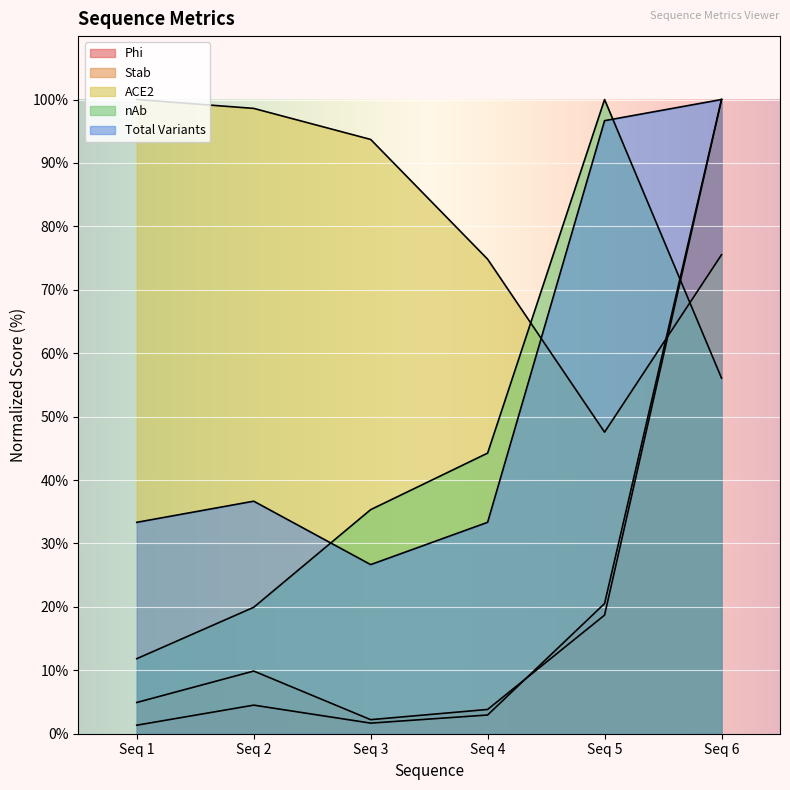

At how many categories does at least one series exceed 32?

6